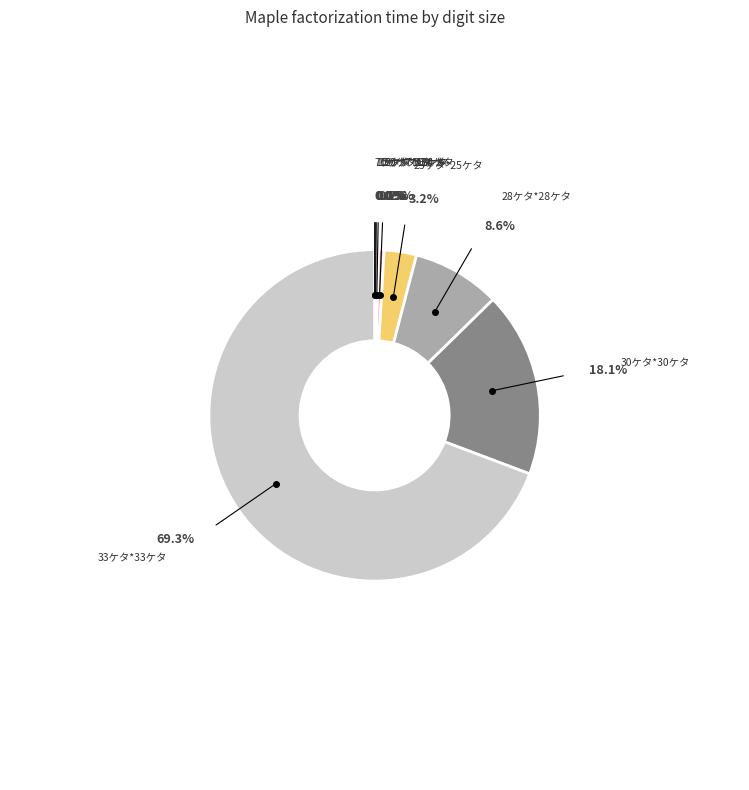

Is there any slice that represents more than half of the pie?

Yes